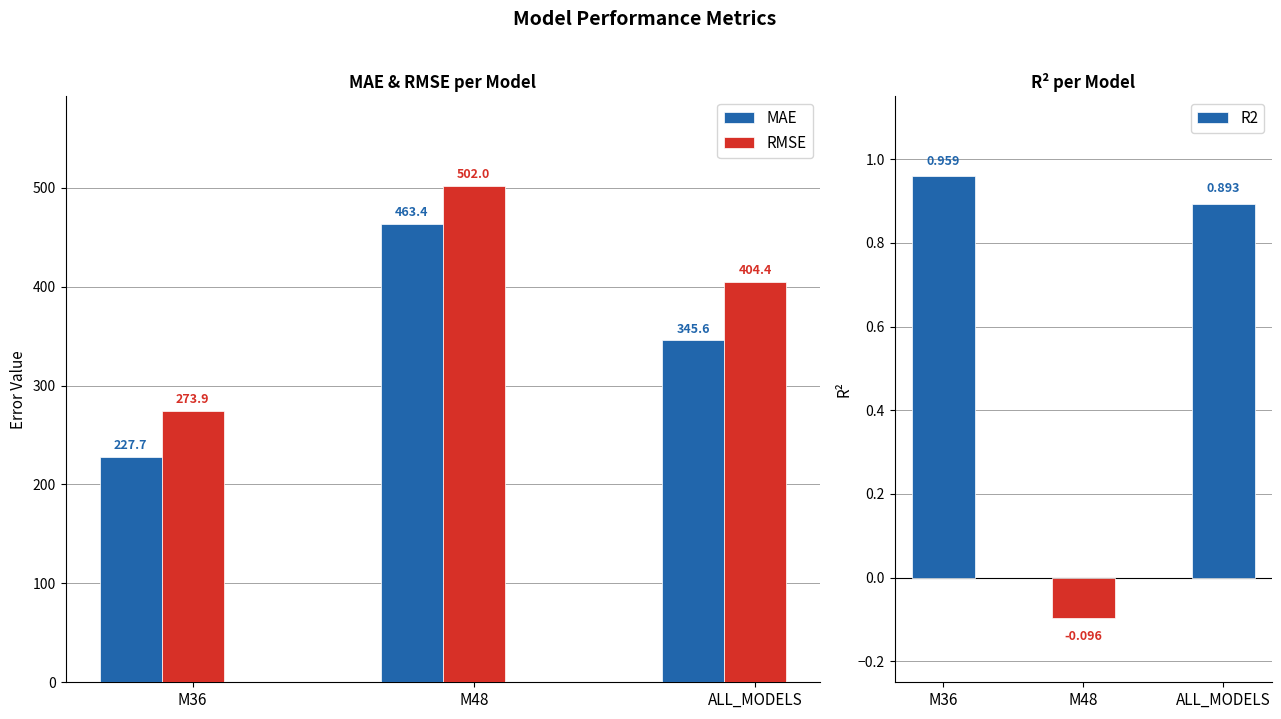

What are all the series names shown in the legend?

MAE, RMSE, R2